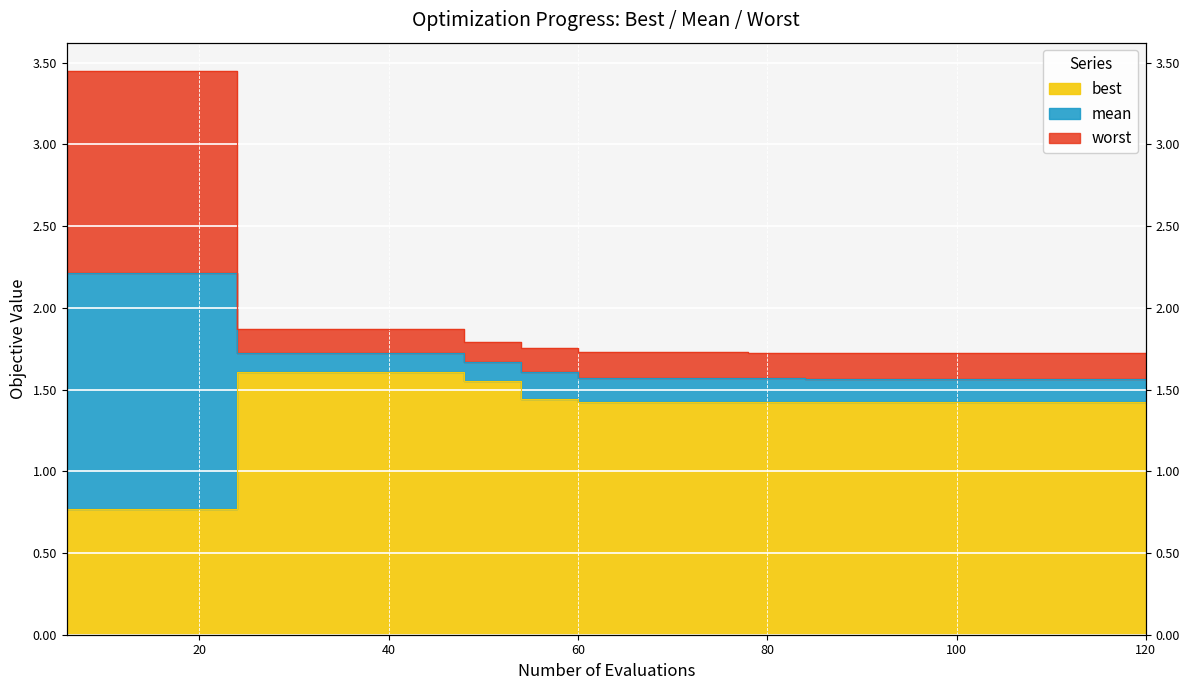

What is the sum of the mean values at 114 and 66?

3.1